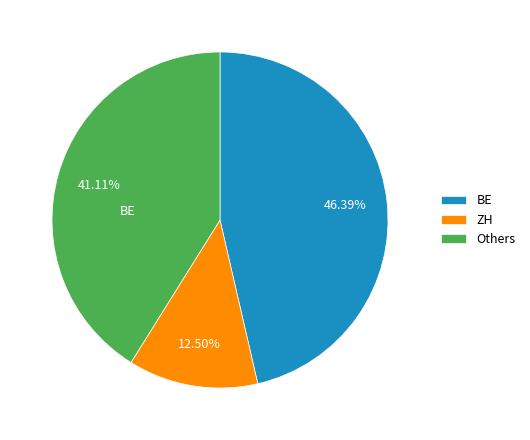

Rank the categories by value from highest to lowest.

BE, Others, ZH